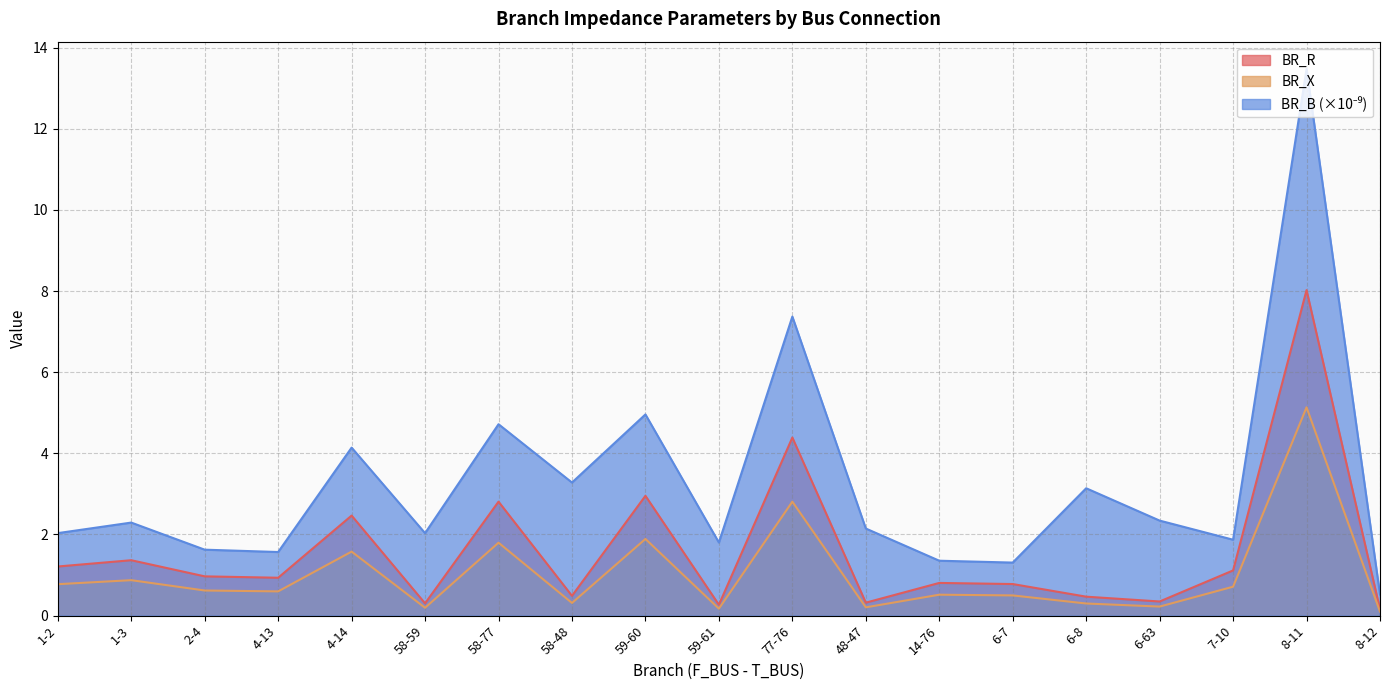

Rank the series at 4-14 from highest to lowest value.

BR_B, BR_R, BR_X